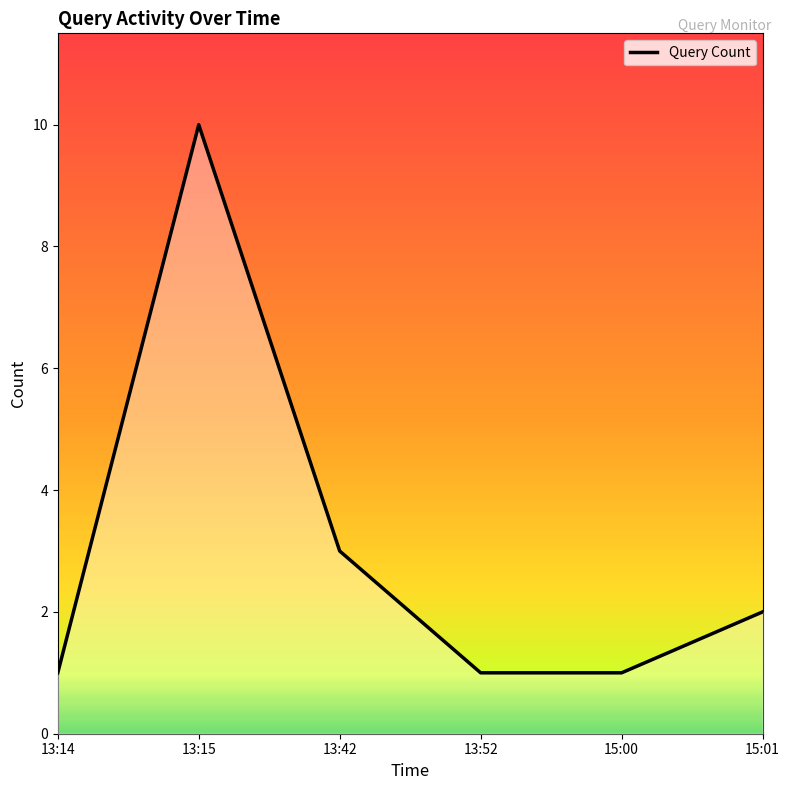

What position from the left is 15:00?

5